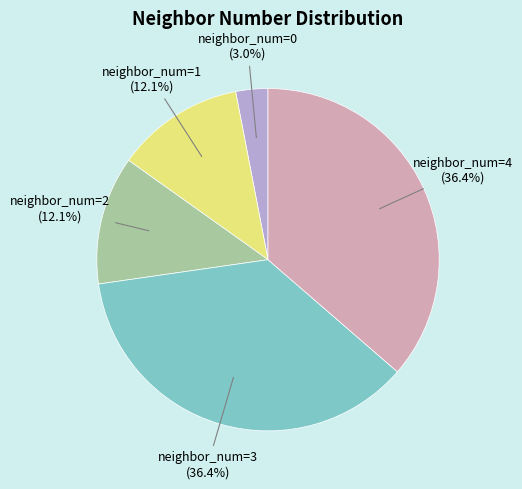

What is the smallest slice in the pie chart?

neighbor_num=0